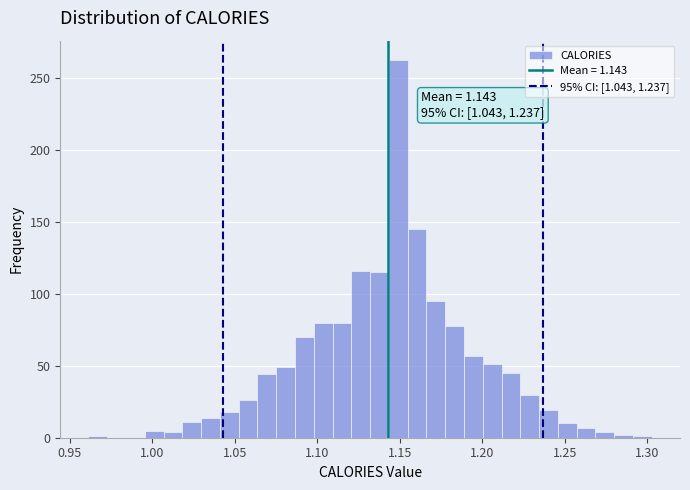

Read against the x-axis, roughly where is the centre of the tallest bar?

1.150